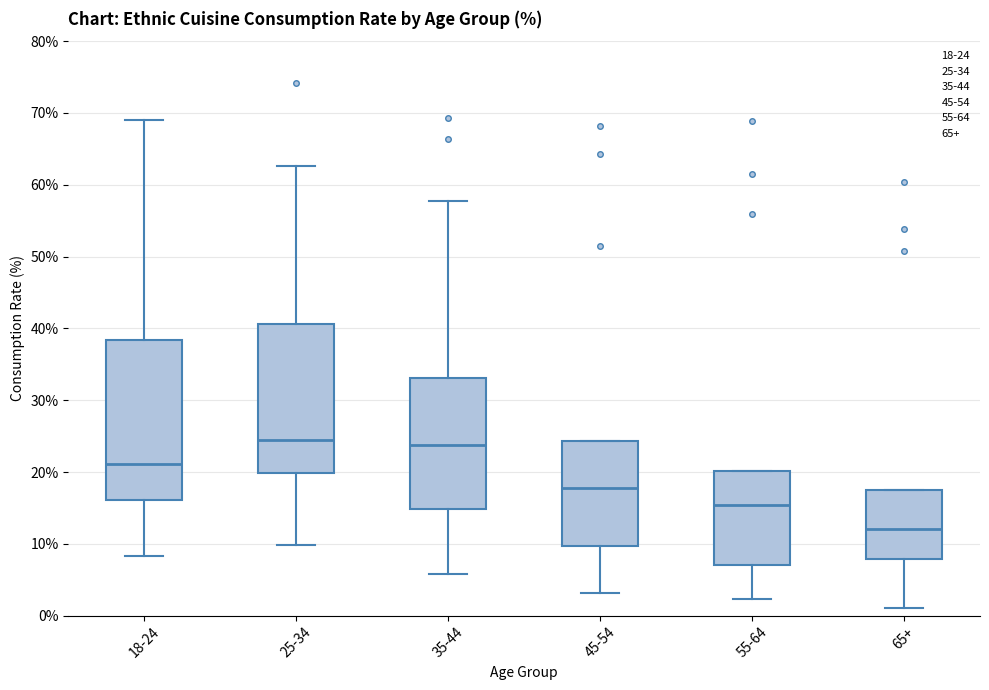

Comparing the boxes themselves (not the whiskers), which one is the tallest?

18-24